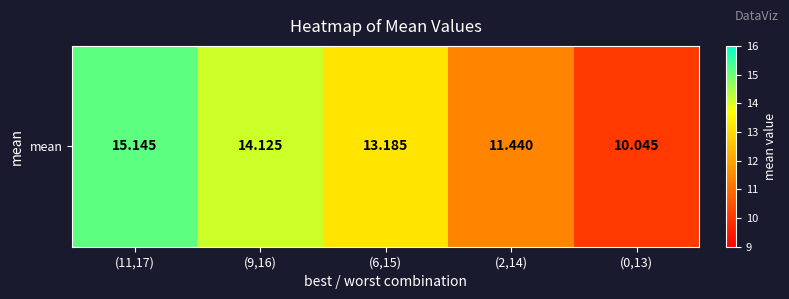

Which category has the highest value across all series?

(11,17)